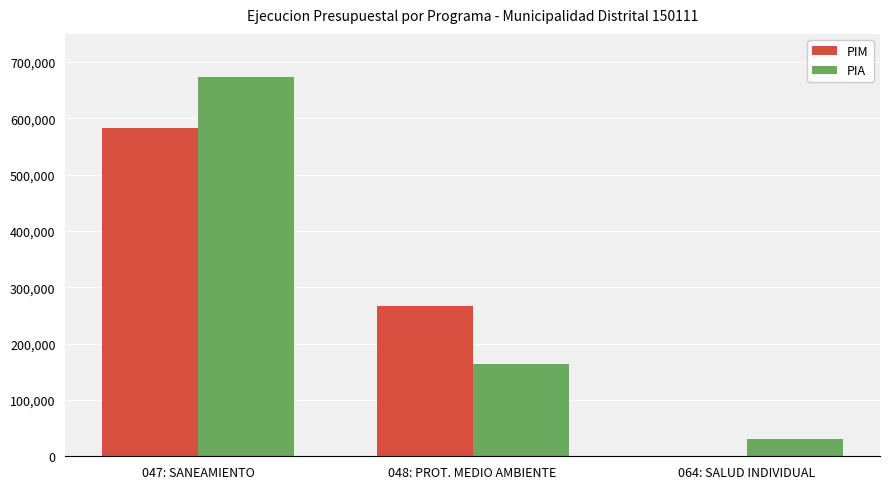

The PIM series shows 344846 at 064: SALUD INDIVIDUAL. True or false?

False